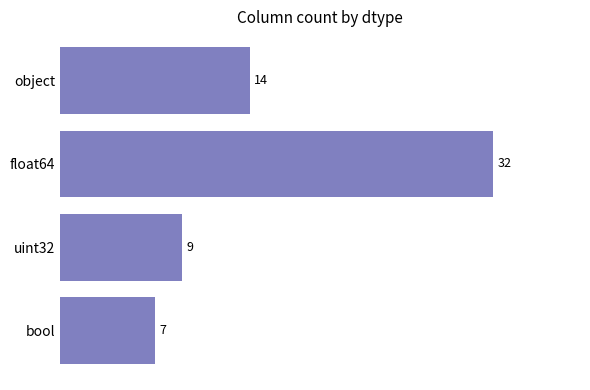

The chart shows a value of 5 at uint32. True or false?

False